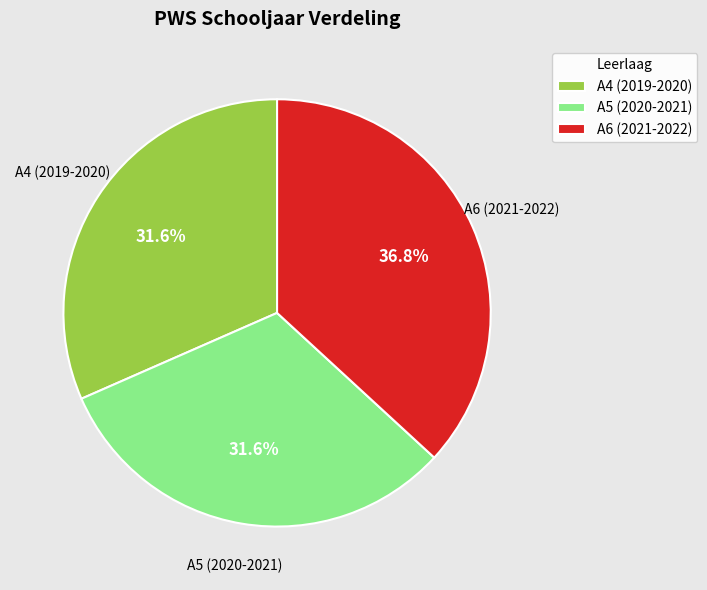

Count the number of slices in the pie.

3